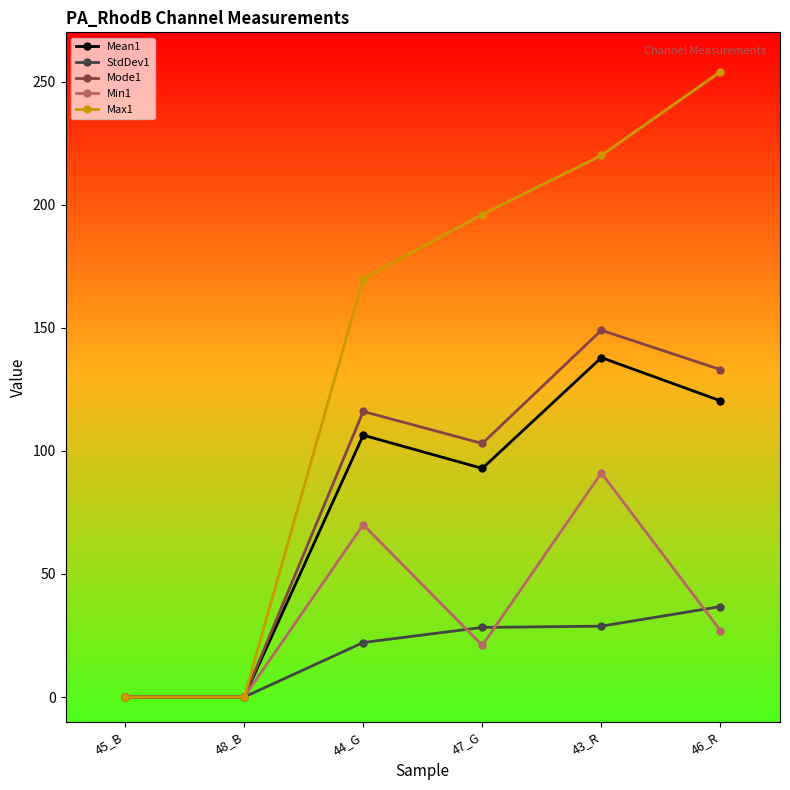

What is the difference between the Mode1 values at 43_R and 47_G?

46.0